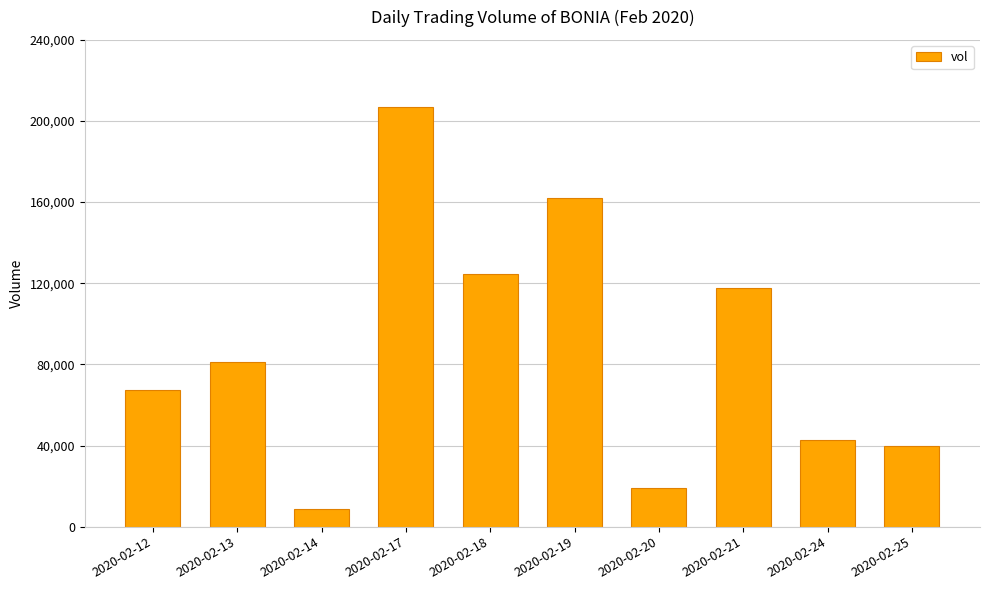

Between 2020-02-20 and 2020-02-24, which is larger?

2020-02-24